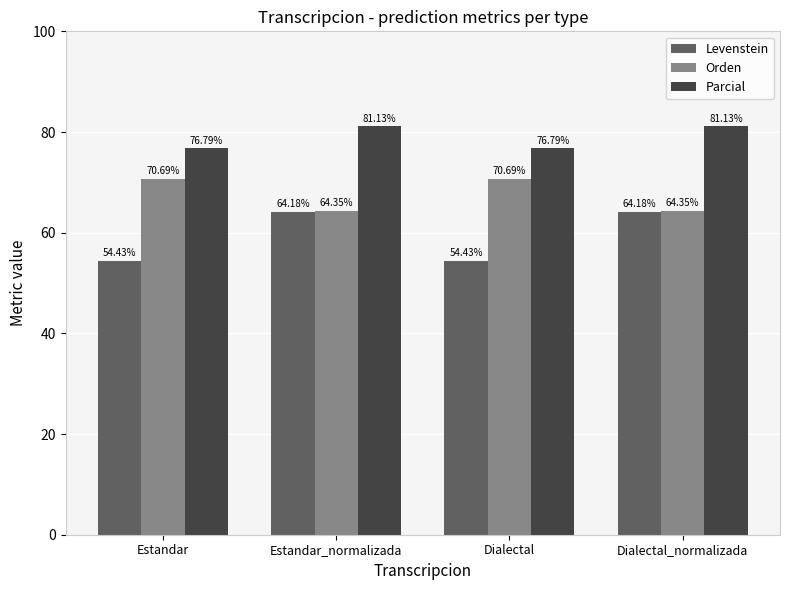

List the series in order of their peak value, lowest first.

Levenstein, Orden, Parcial